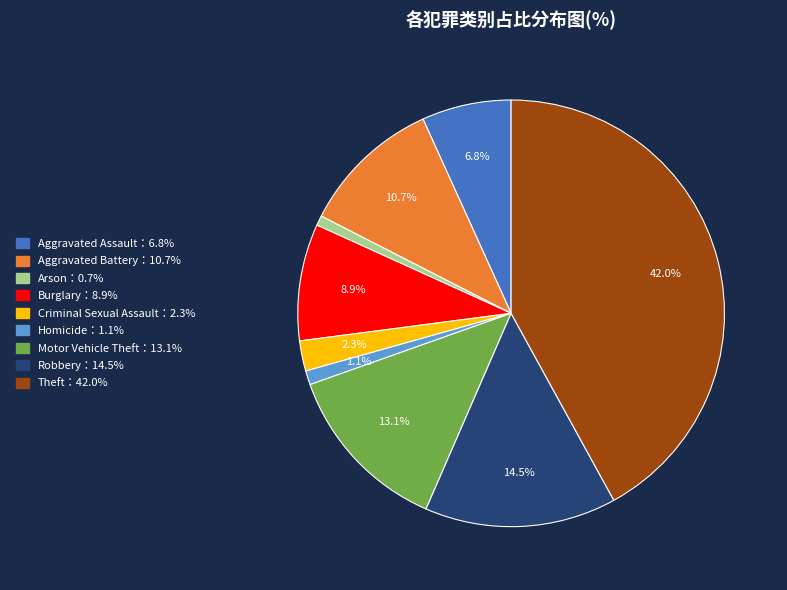

Does any single category account for the majority?

No